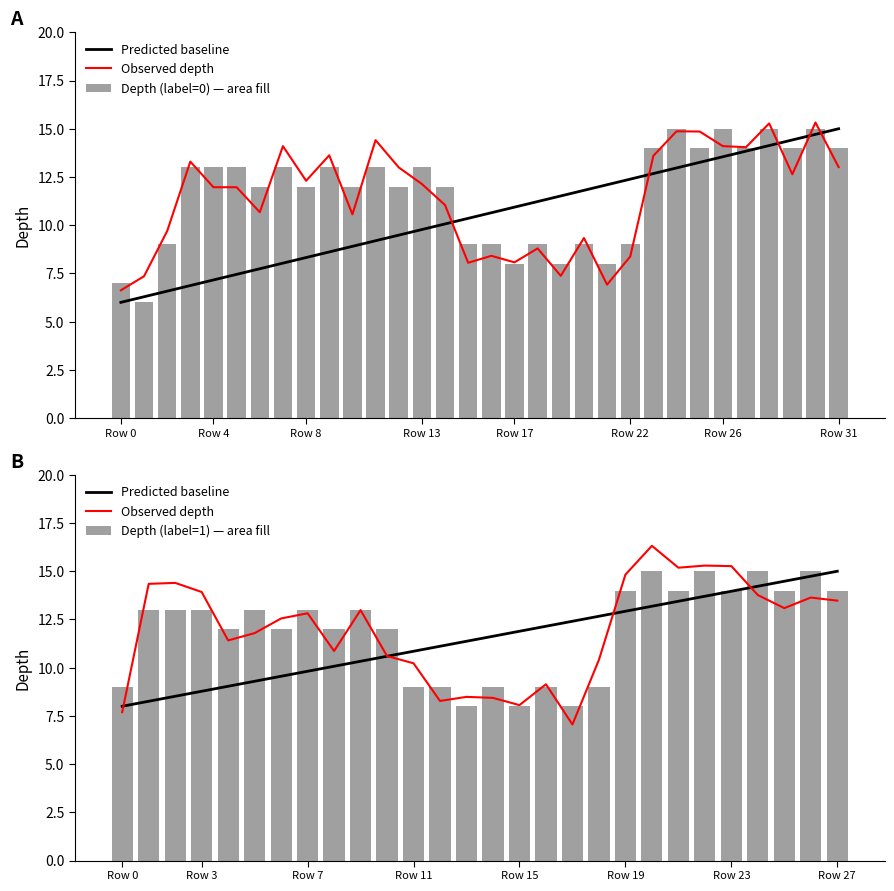

Does the chart contain any negative values?

No